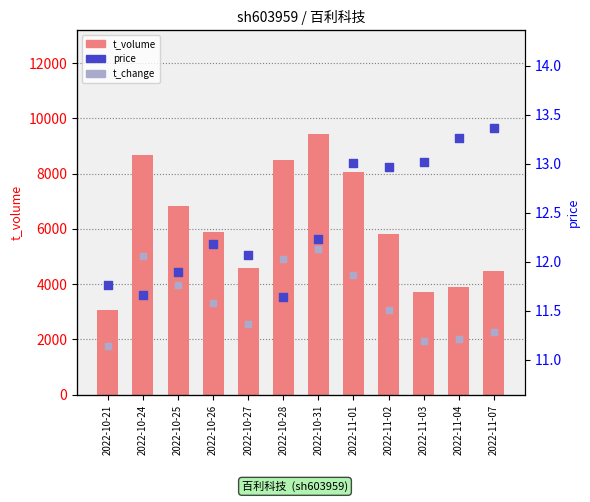

Is the value of t_volume at 2022-10-21 greater than the value of price at 2022-10-28?

Yes